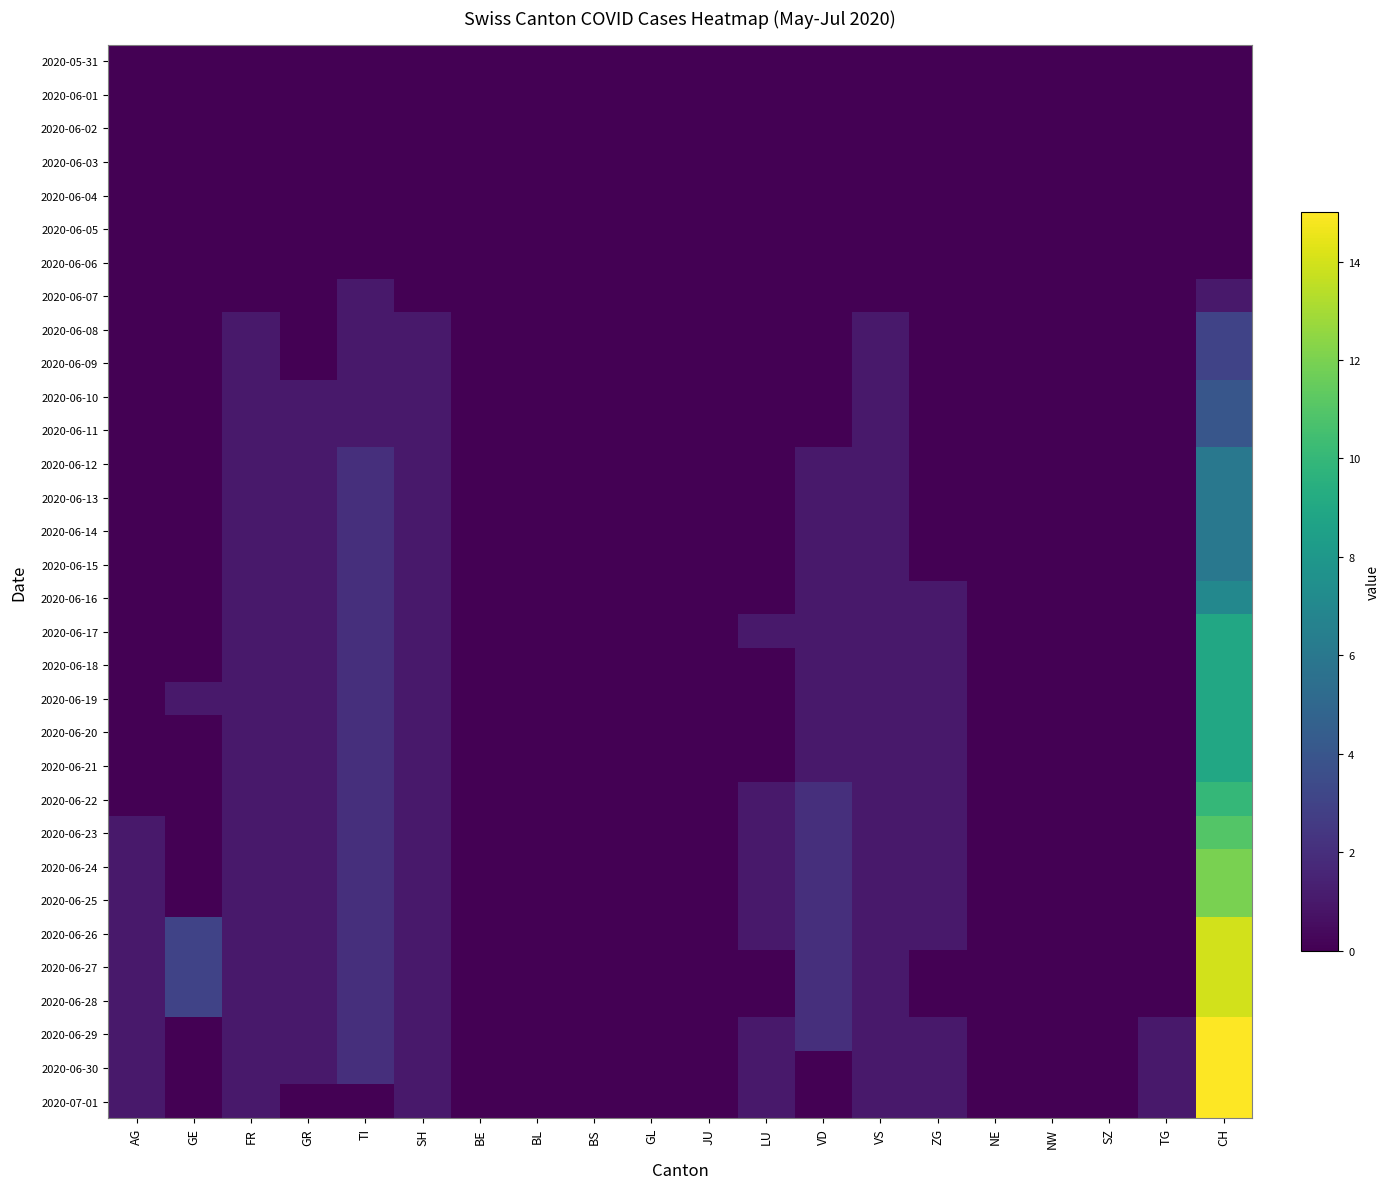

At how many categories does at least one series exceed 0?

12